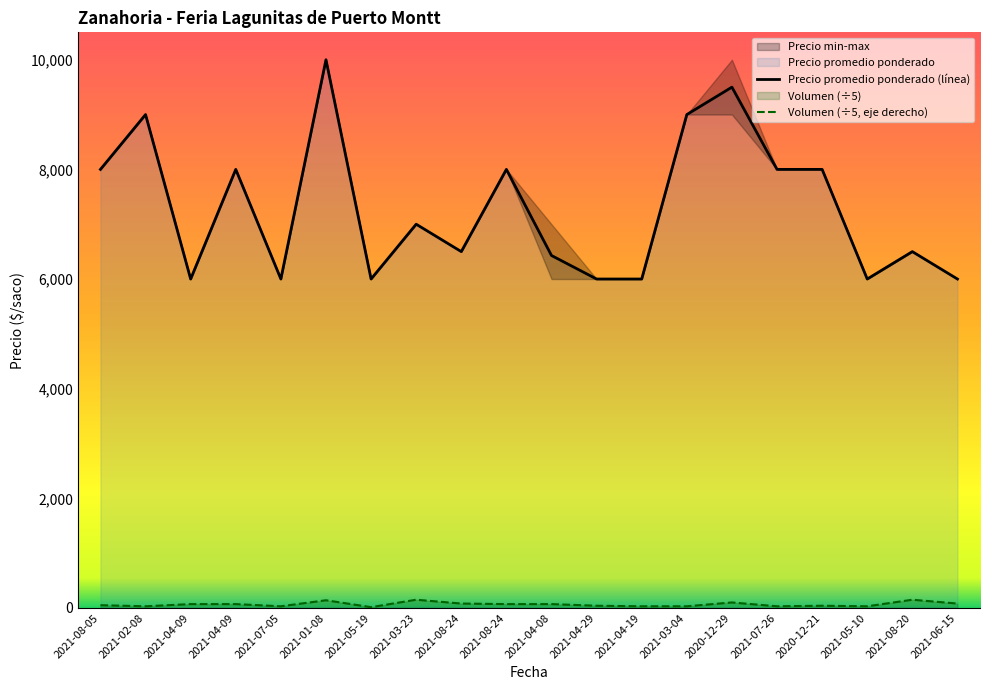

Is it true that Precio promedio ponderado equals 11288 at 2021-03-23?

False